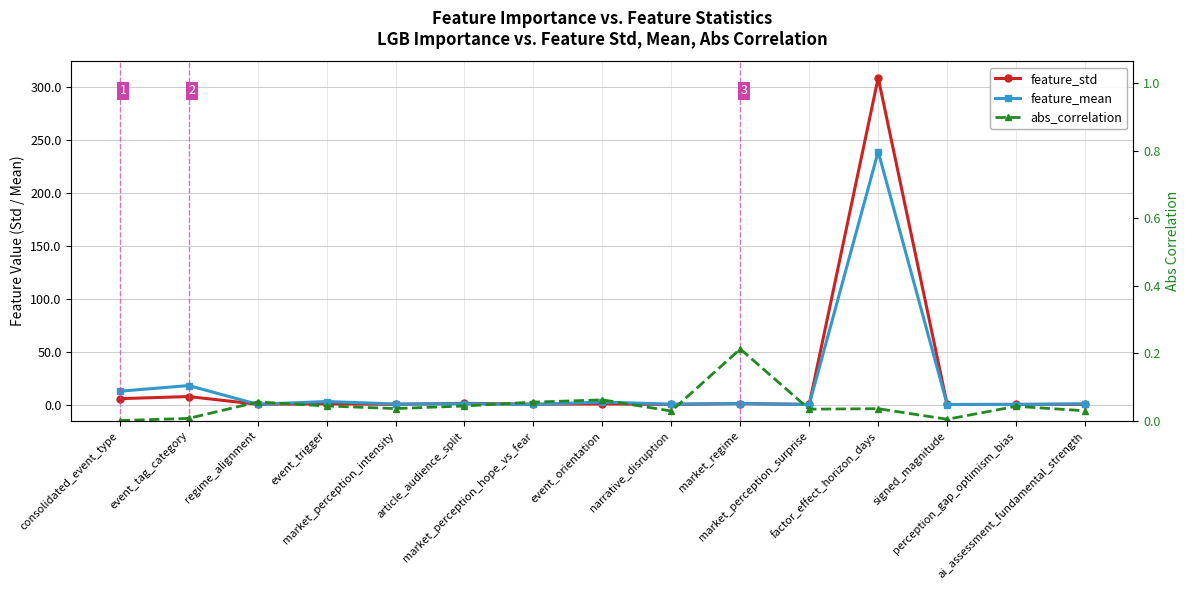

Between which two adjacent categories do feature_std and feature_mean first intersect?

event_tag_category and regime_alignment